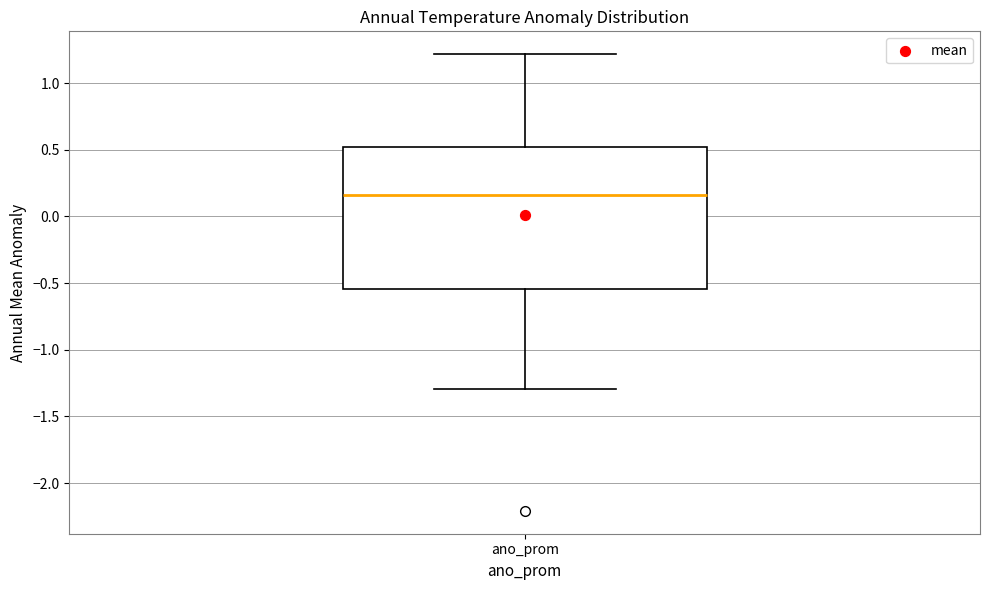

Transcribe this box plot: give where the median line is, the range the box spans, and where the two whiskers end, as read against the y-axis. The values are not printed on the chart, so give them approximately, as read against the axis.

median 0.15, box -0.55 to 0.50, whiskers -1.30 to 1.20